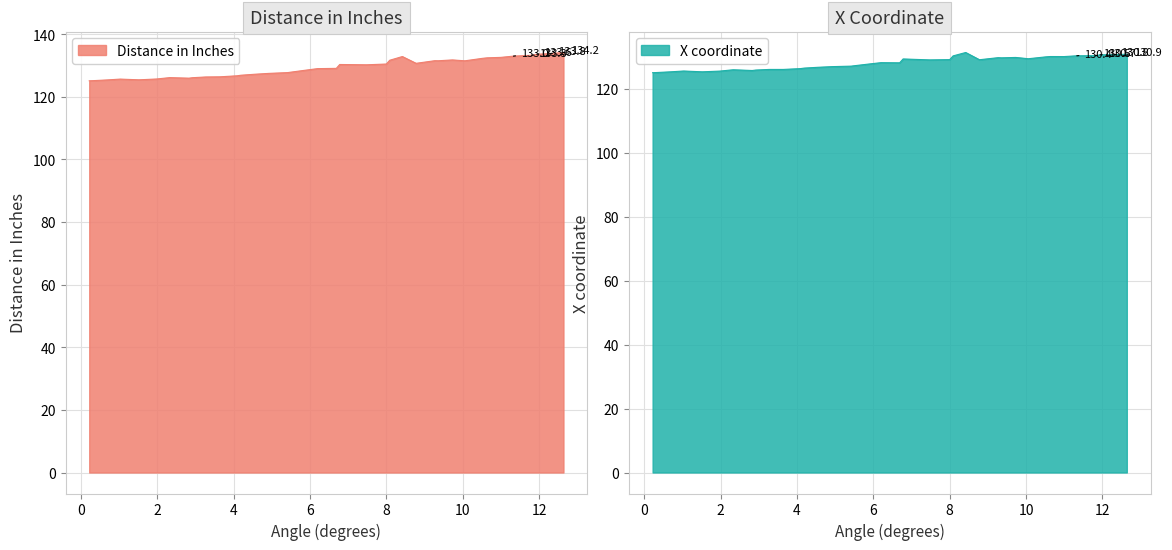

Rank the series by their average value, from highest to lowest.

y, x